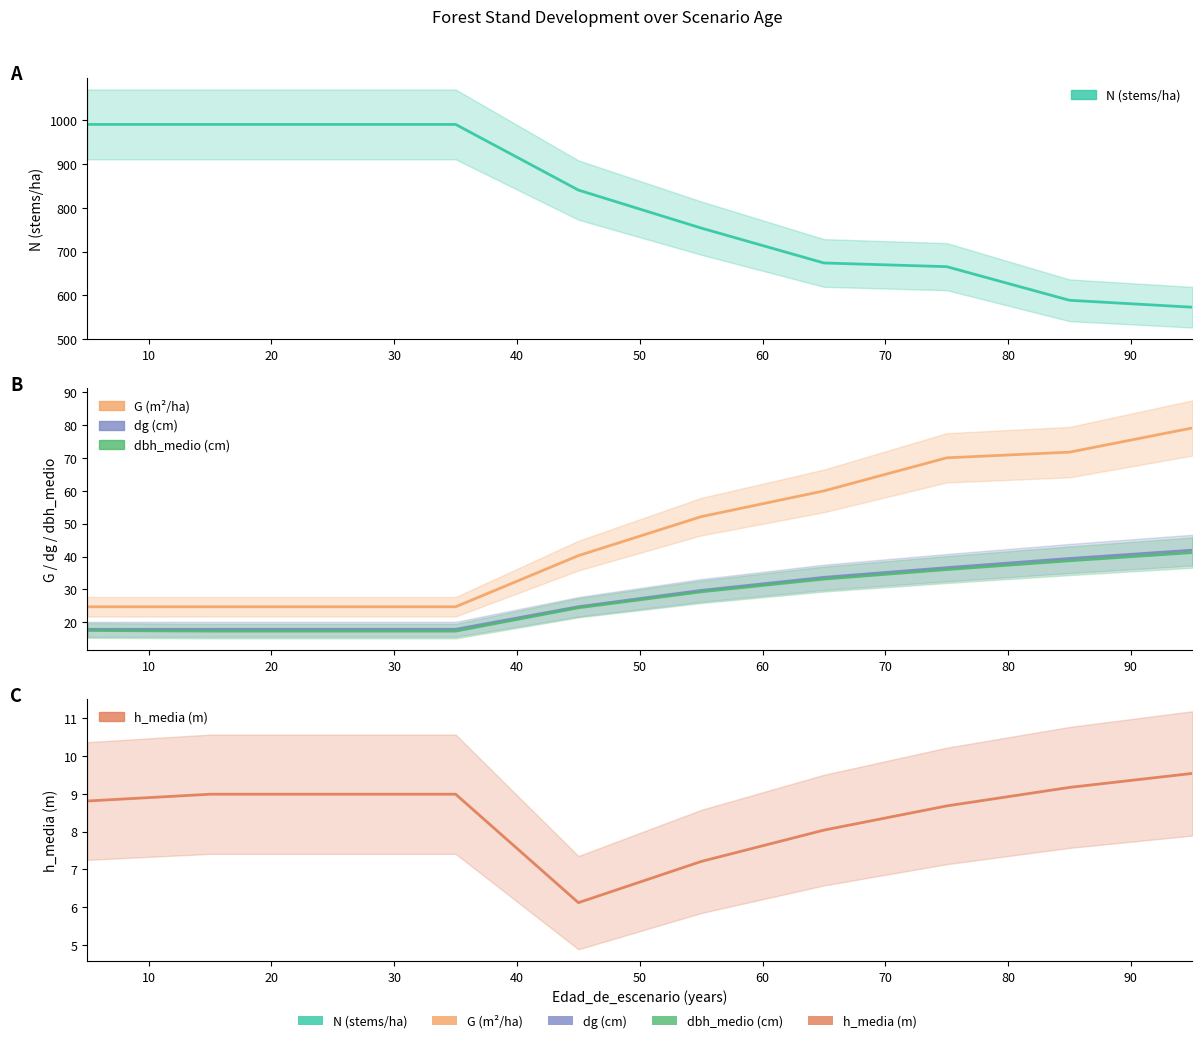

Which series has the widest spread of values?

N (stems/ha)